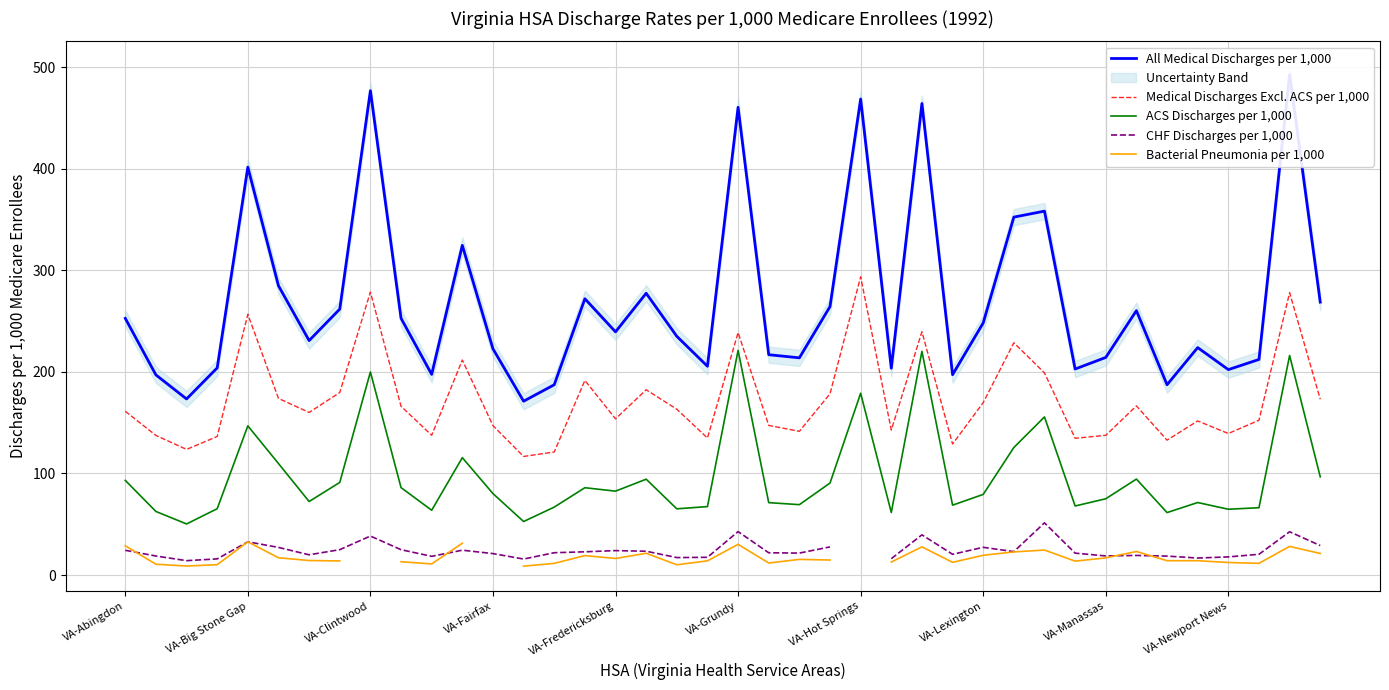

What is the maximum value for ACS Discharges per 1,000?

221.2